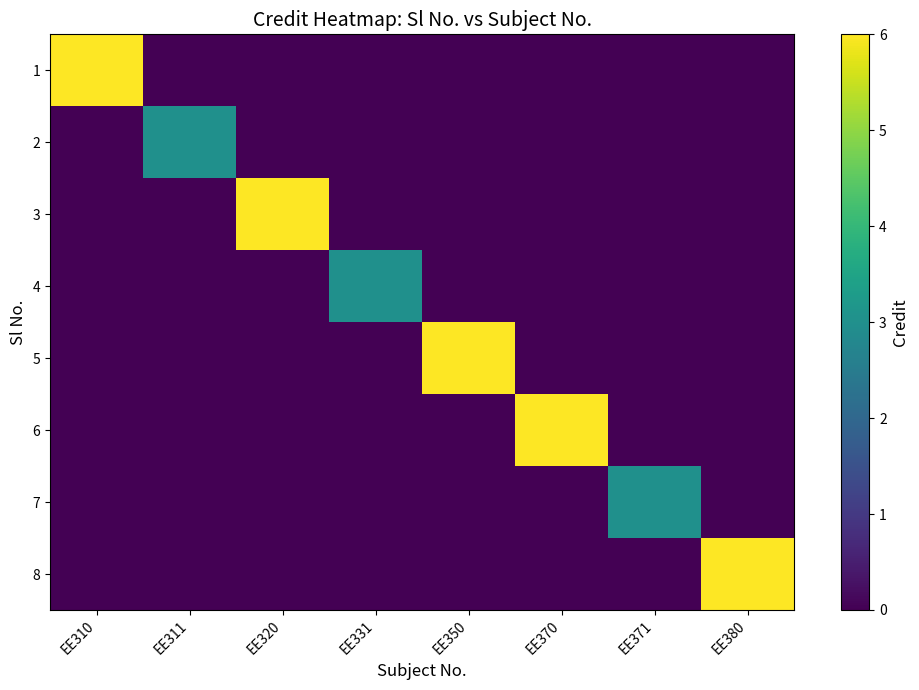

Which label corresponds to the largest value in the chart?

EE310